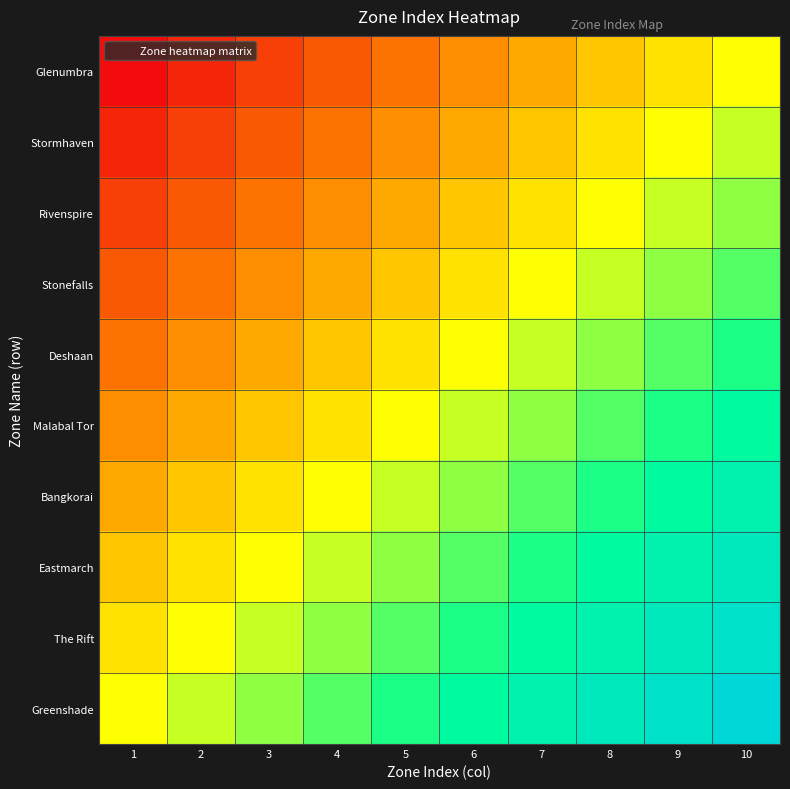

Count the number of categories in the chart.

10